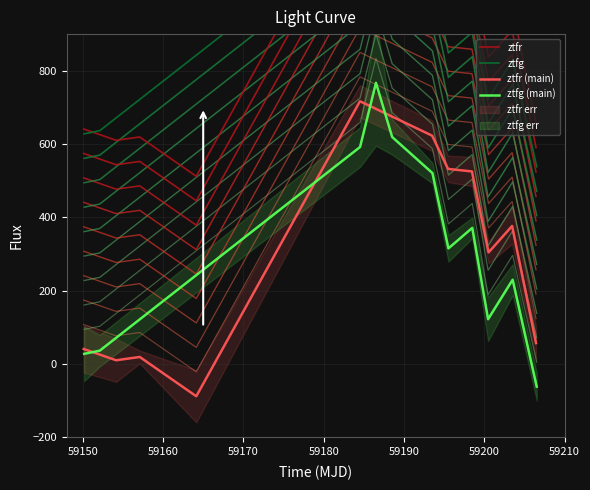

Reading right to left, transcribe all the data shown in this chart.

ztfr: 657.2	976.7	904.5	1125.4	1132.3	1222.9	1316.8	512.2	619.4	610.4	641.1
ztfg: 538.3	830.1	722.3	971.4	915.5	1120.9	1219.3	1367.1	1192.0	636.5	627.9
ztfr (main): 57.2	376.7	304.5	525.4	532.3	622.9	716.8	-87.8	19.4	10.4	41.1
ztfg (main): -61.7	230.1	122.3	371.4	315.5	520.9	619.3	767.1	592.0	36.5	27.9